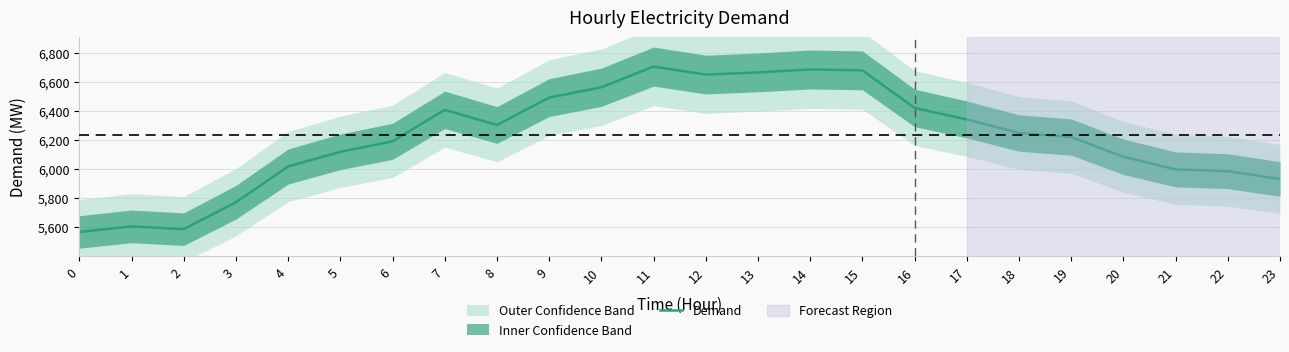

Which has a higher value, 9 or 23?

9